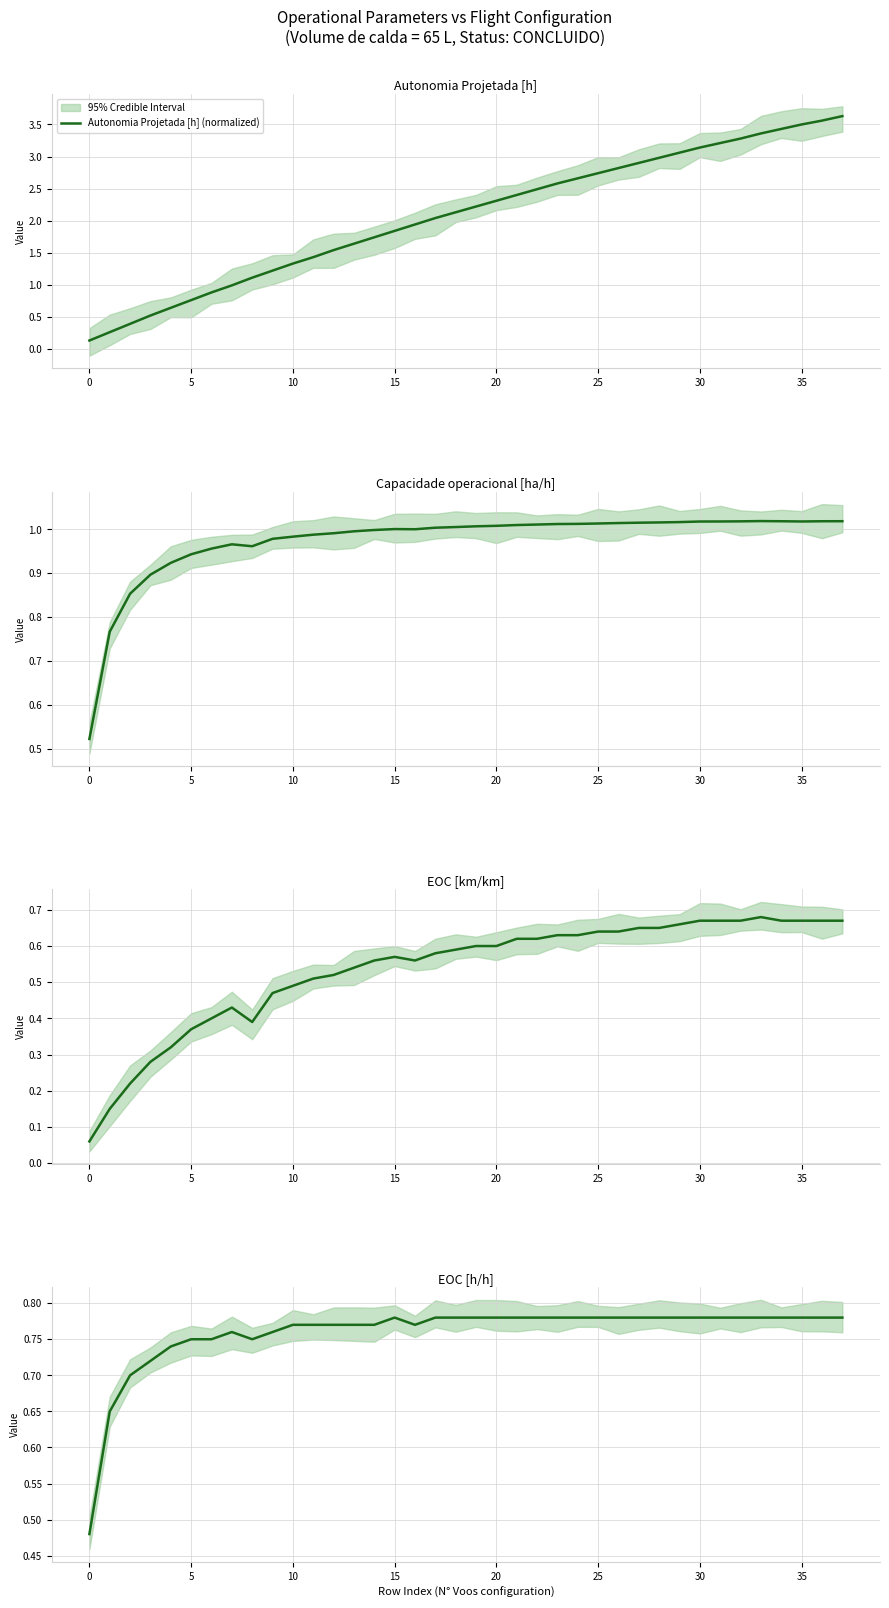

Is this an area chart (filled region under the line)?

No